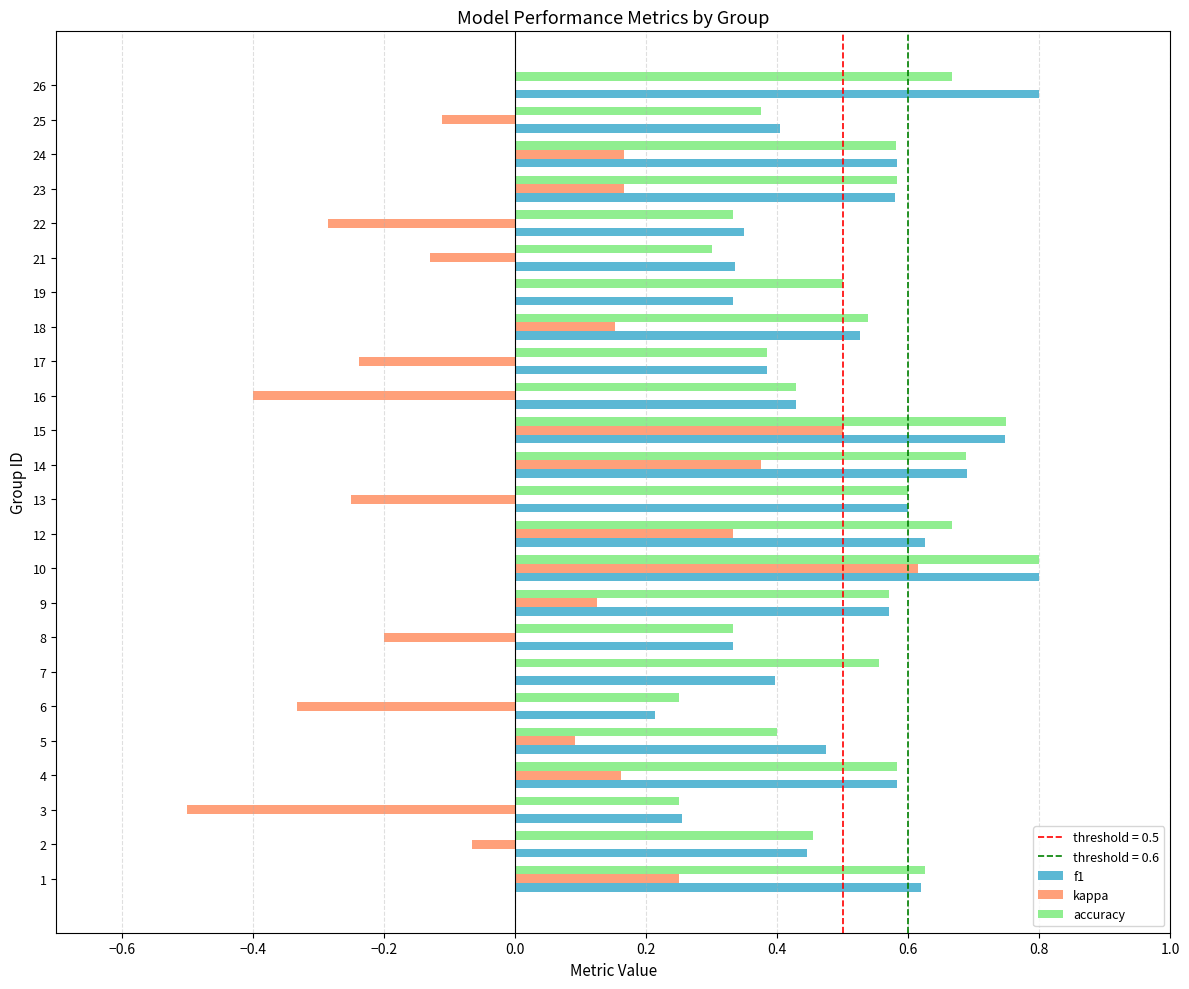

Is the value of accuracy at 3 greater than the value of kappa at 14?

No